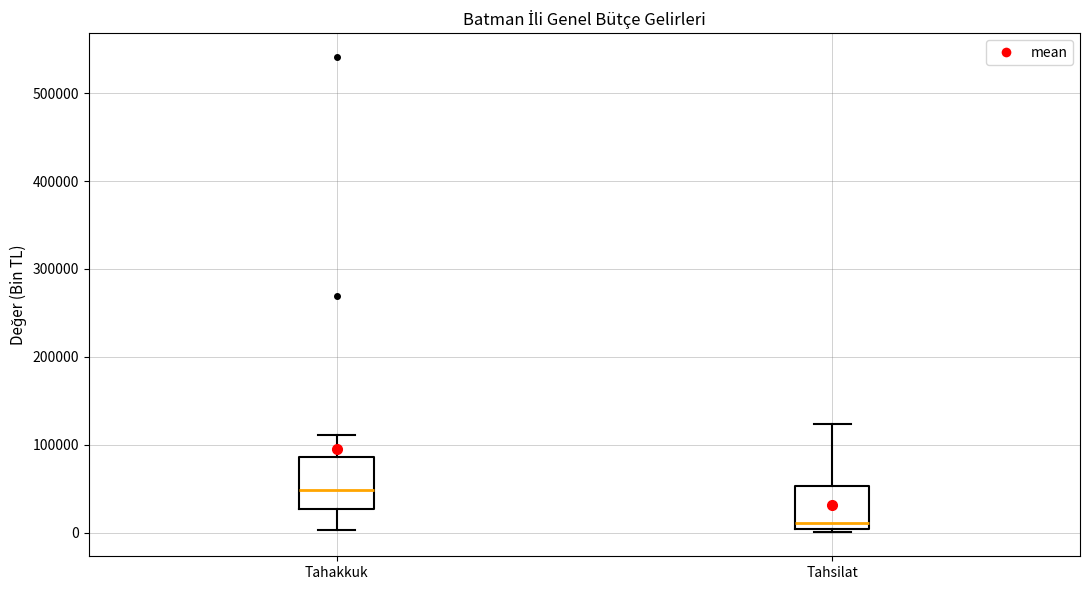

Reading left to right, transcribe this box plot: for each box, give where its median line is, the range the box spans, and where its two whiskers end, as read against the y-axis. The values are not printed on the chart, so give them approximately, as read against the axis.

Tahakkuk: median 50000, box 30000 to 90000, whiskers 0 to 110000
Tahsilat: median 10000, box 0 to 50000, whiskers 0 (just below the box's lower edge) to 120000